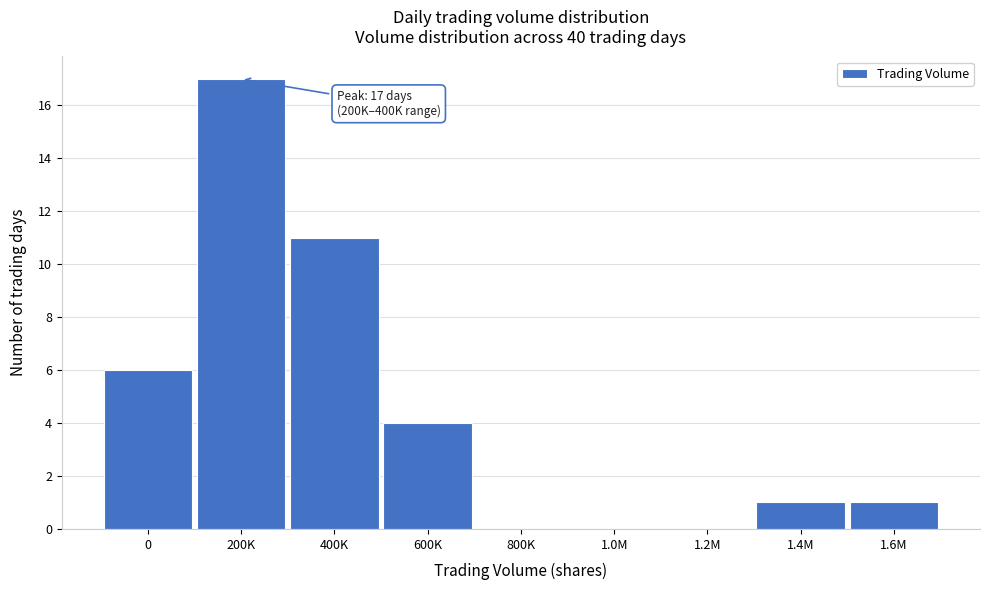

Reading right to left, what are all the values shown in this chart?

1.6M=1	1.4M=1	1.2M=0	1.0M=0	800K=0	600K=4	400K=11	200K=17	0=6